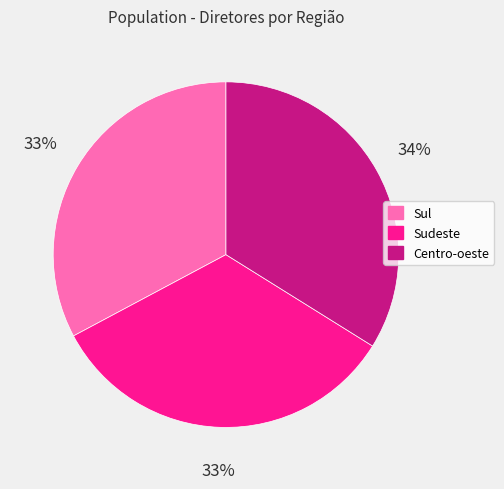

To the nearest percent, what percentage of the pie is Sul?

33%